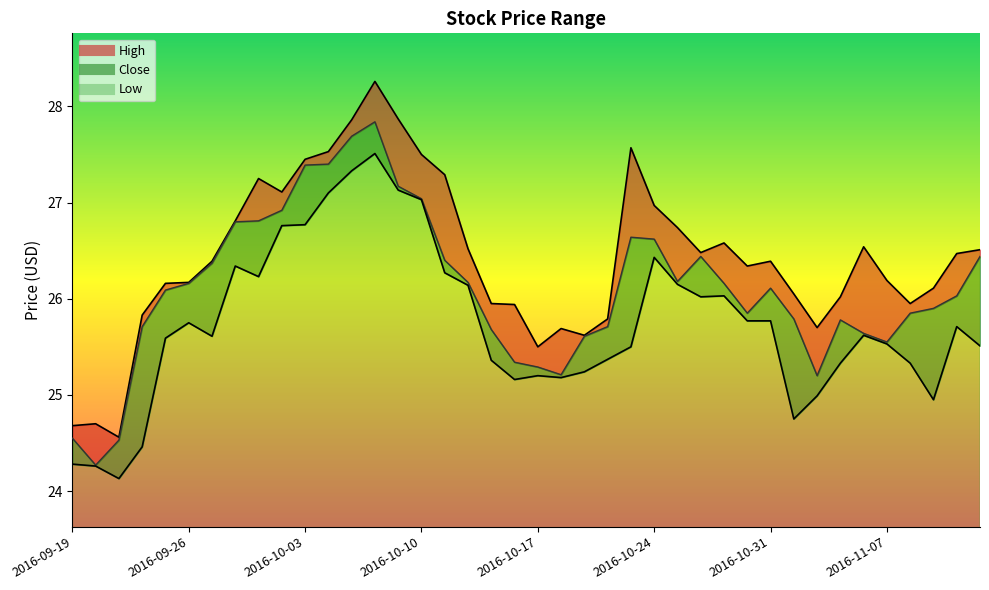

Is it true that Close_line equals 27.2 at 14?

True